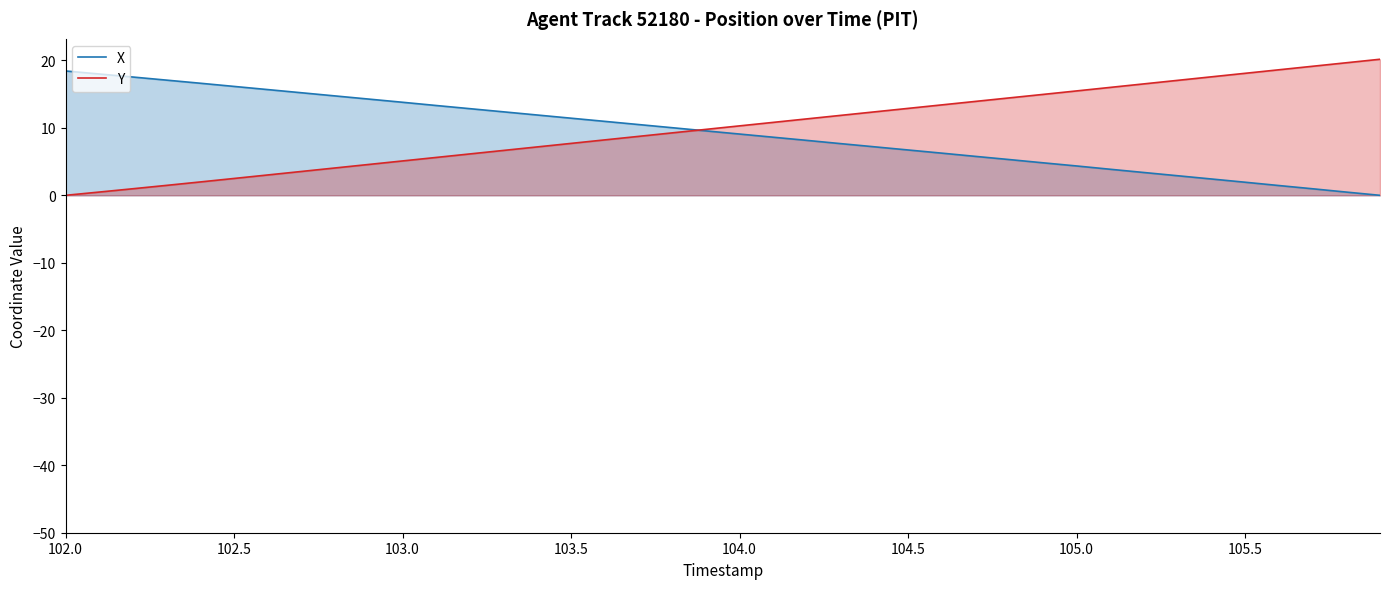

What is the sum of the Y values at 105.0 and 102.5?

18.0